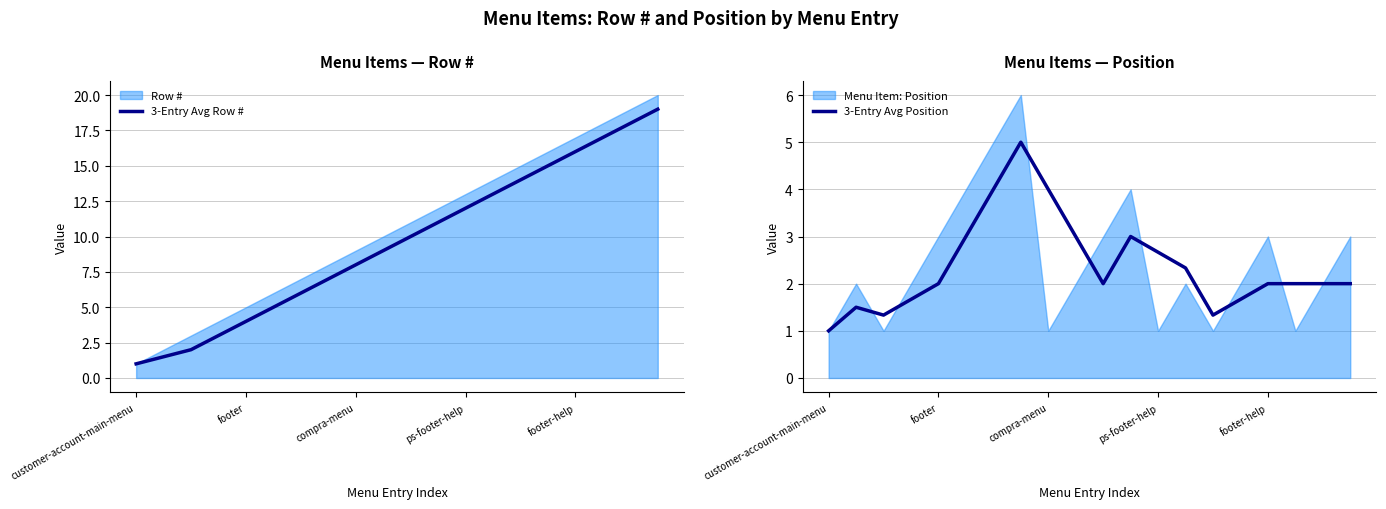

What is the minimum value shown in the chart?

1.0